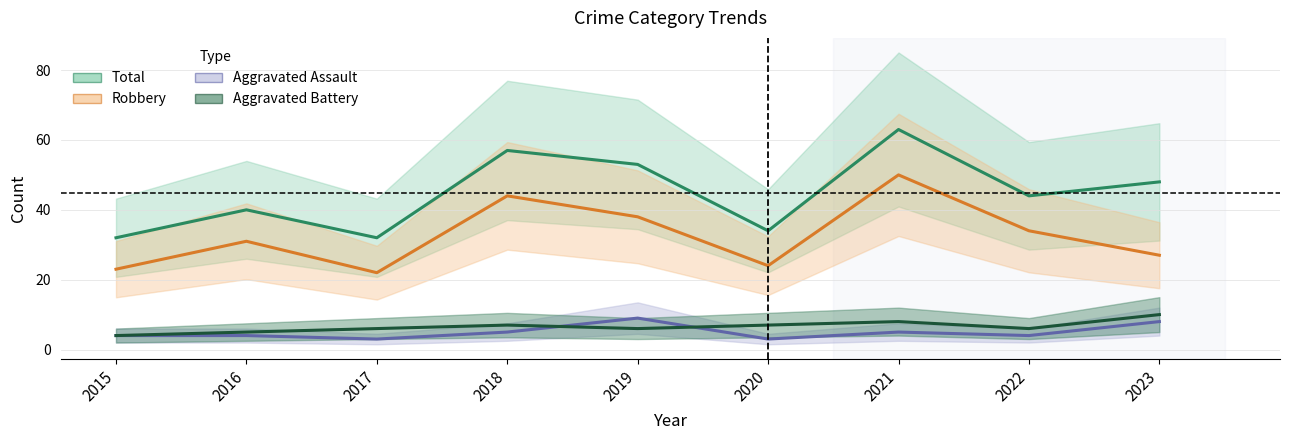

At which label is Aggravated Battery closest to 7?

2018